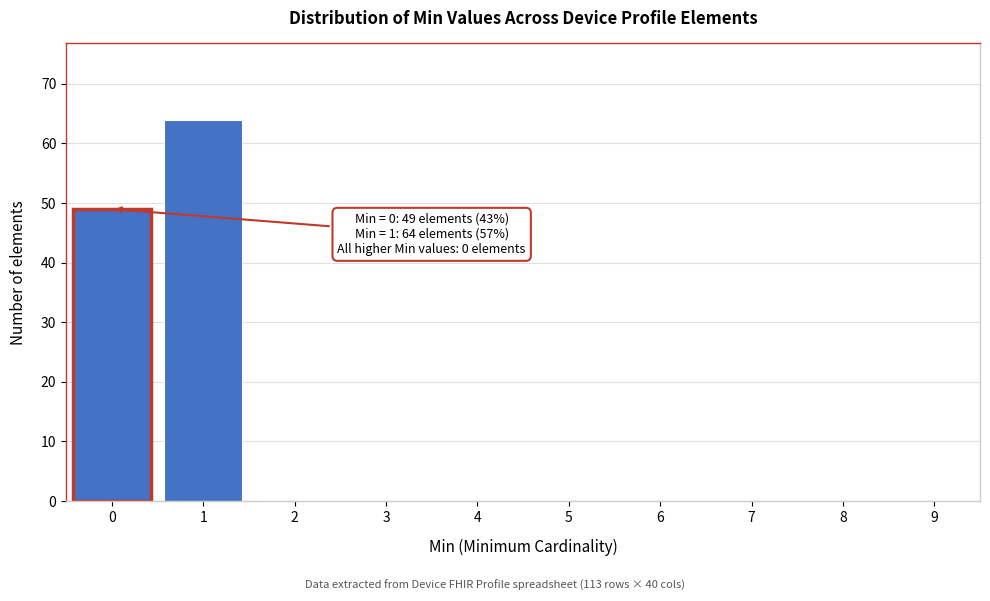

Reading left to right, transcribe all the data shown in this chart.

0=49	1=64	2=0	3=0	4=0	5=0	6=0	7=0	8=0	9=0